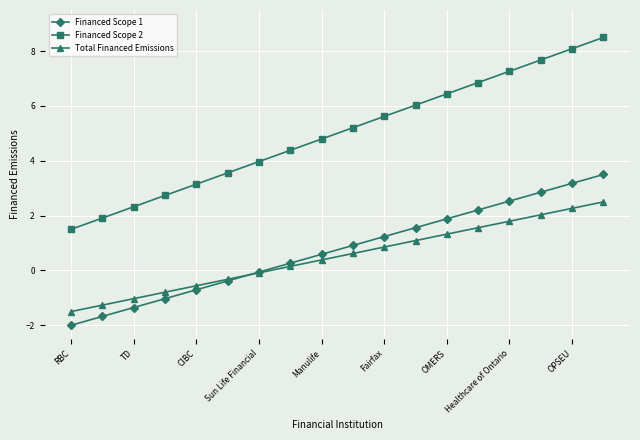

True or false: Financed Scope 2 and Total Financed Emissions intersect in this chart.

False